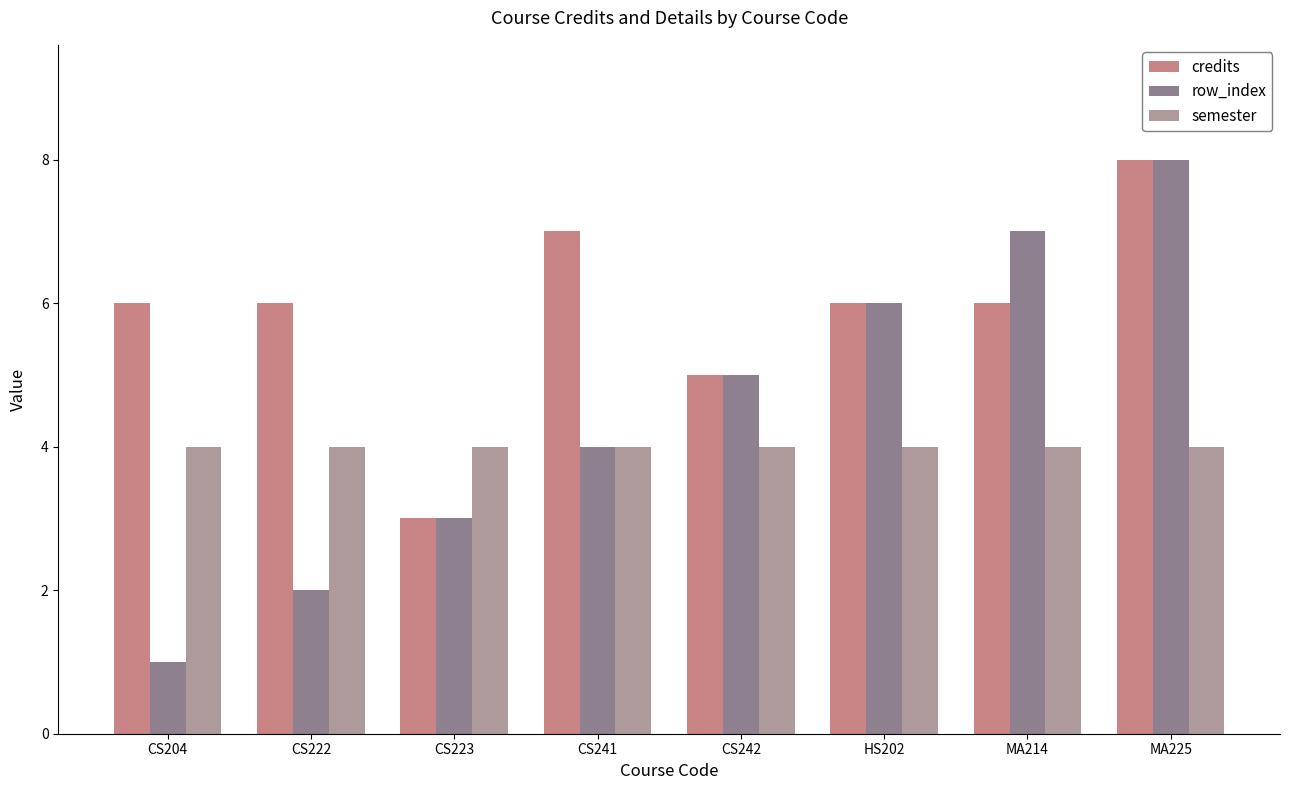

Reading left to right, transcribe all the data shown in this chart.

credits: 6	6	3	7	5	6	6	8
row_index: 1	2	3	4	5	6	7	8
semester: 4	4	4	4	4	4	4	4